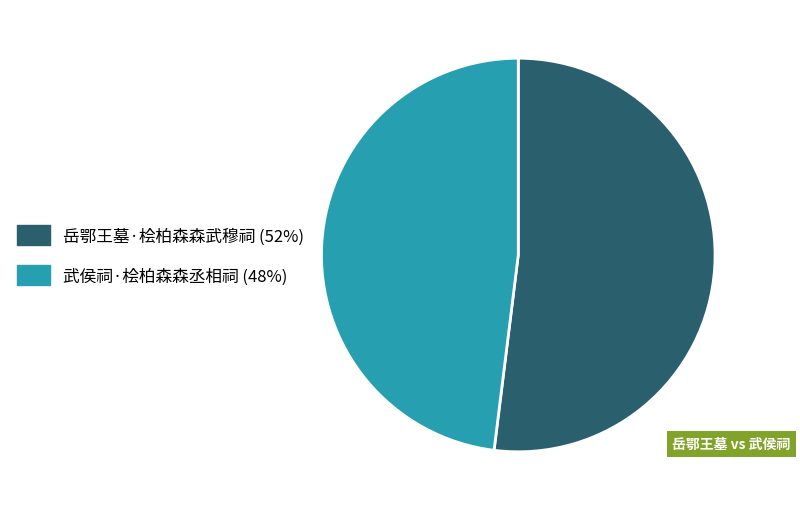

Which category accounts for the majority?

岳鄂王墓·桧柏森森武穆祠